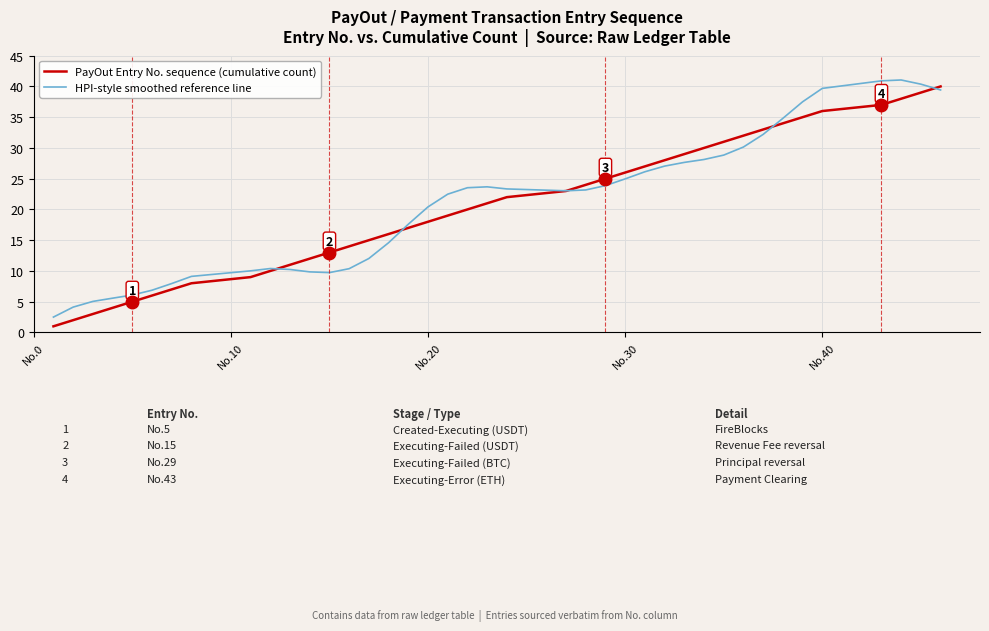

In HPI-style smoothed reference line, how many points are lower than both neighbors (excluding endpoints)?

2